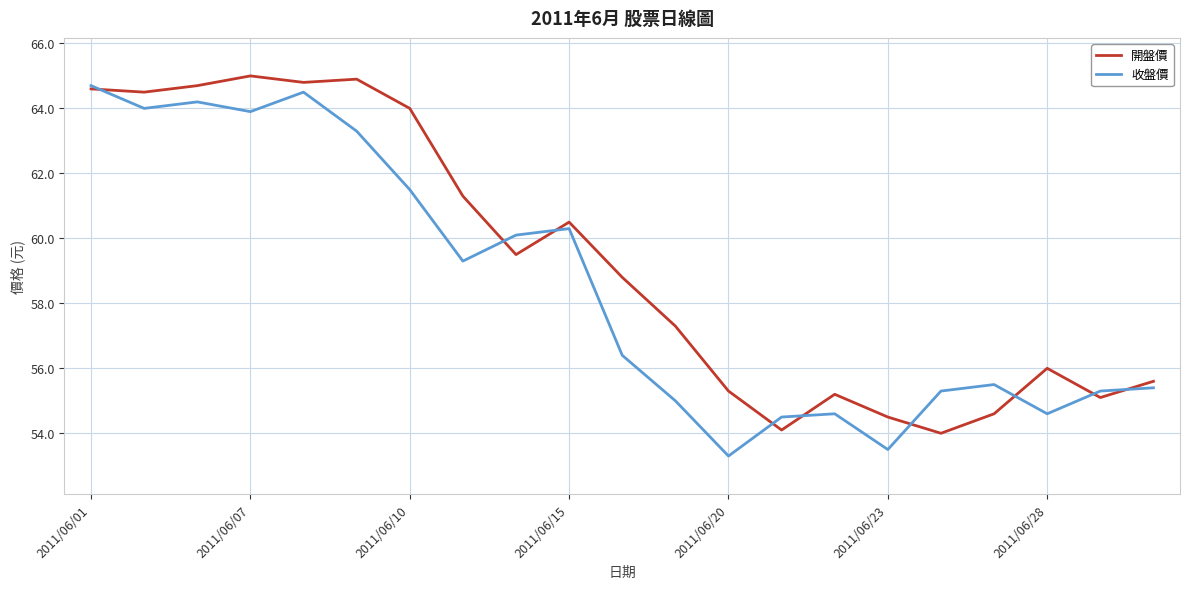

Reading left to right, transcribe all the data shown in this chart.

開盤價: 64.6	64.5	64.7	65.0	64.8	64.9	64.0	61.3	59.5	60.5	58.8	57.3	55.3	54.1	55.2	54.5	54.0	54.6	56.0	55.1	55.6
收盤價: 64.7	64.0	64.2	63.9	64.5	63.3	61.5	59.3	60.1	60.3	56.4	55.0	53.3	54.5	54.6	53.5	55.3	55.5	54.6	55.3	55.4